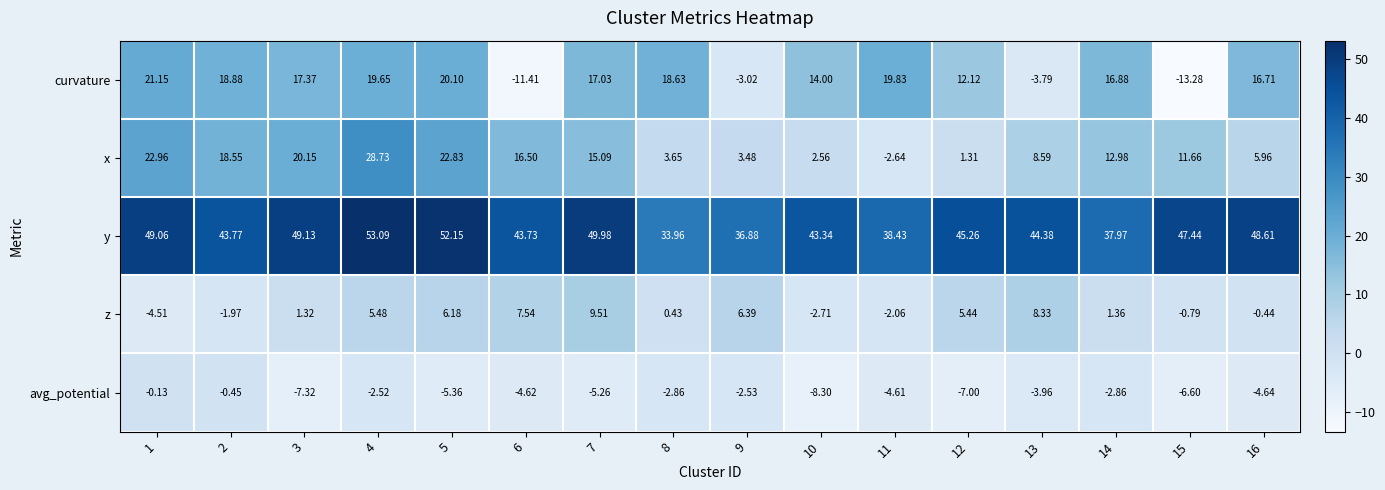

What is the maximum value shown in the chart?

53.1